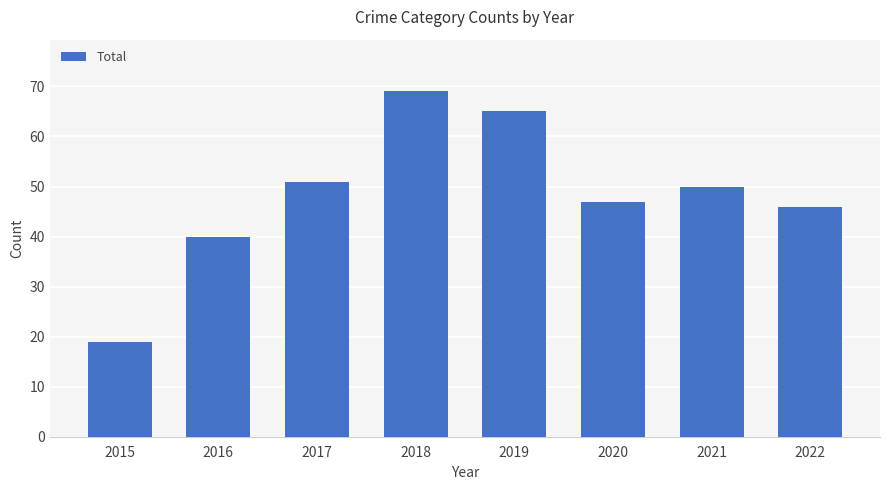

The value at 2022 is 71. True or false?

False